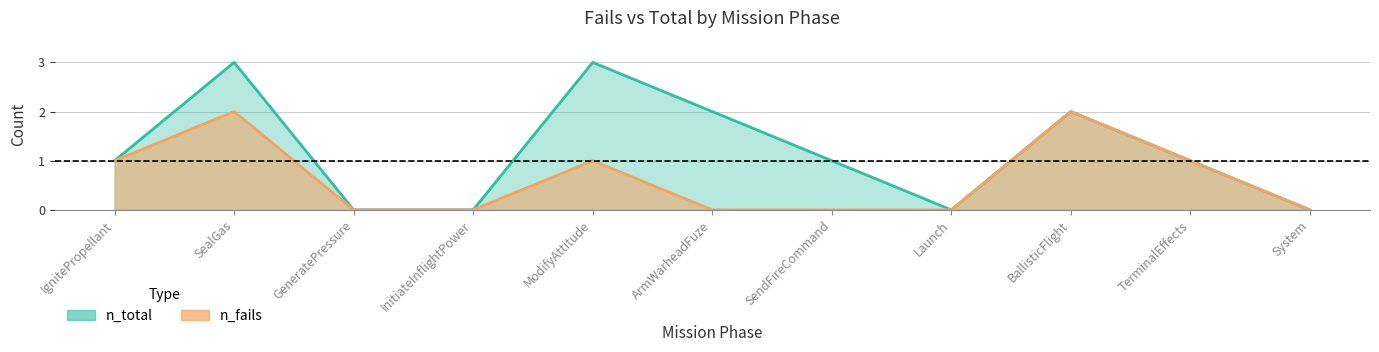

In n_total, how many points are lower than both neighbors (excluding endpoints)?

1